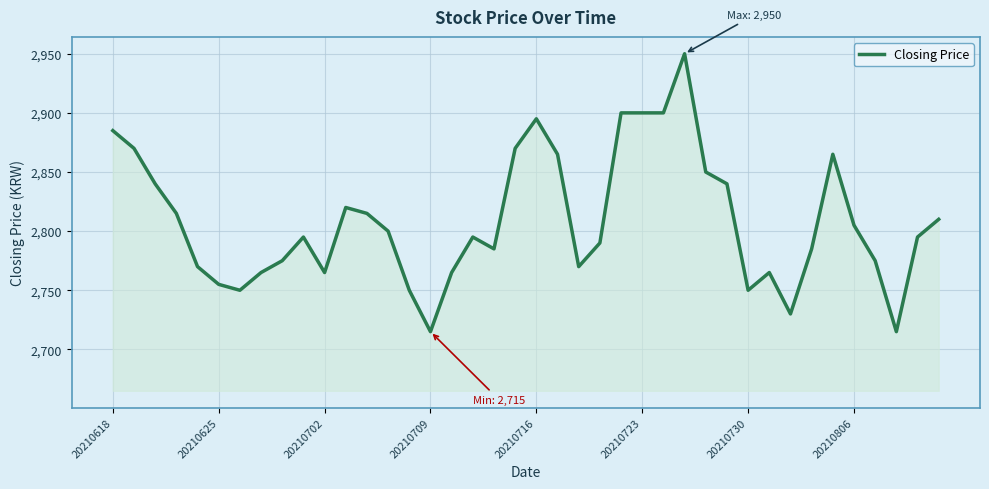

What is the difference between the maximum and minimum values?

235